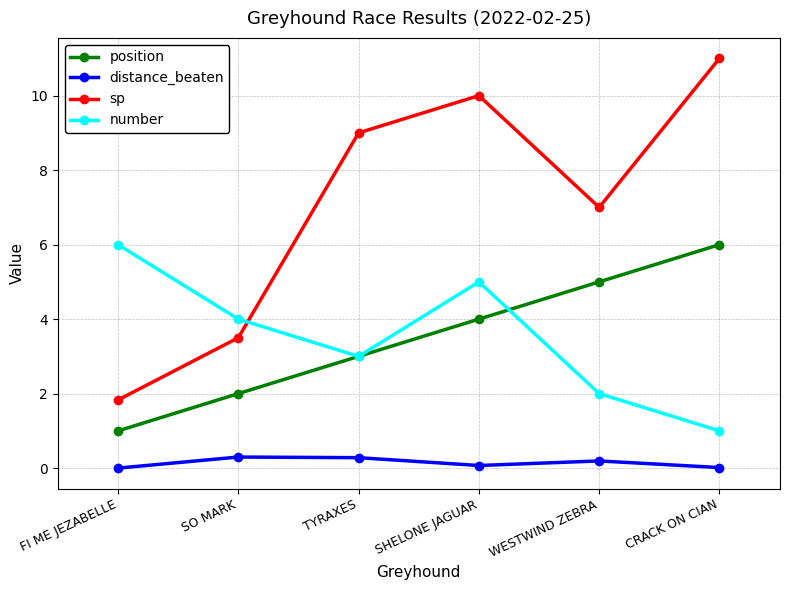

At WESTWIND ZEBRA, list the series in order from largest to smallest.

sp, position, number, distance_beaten